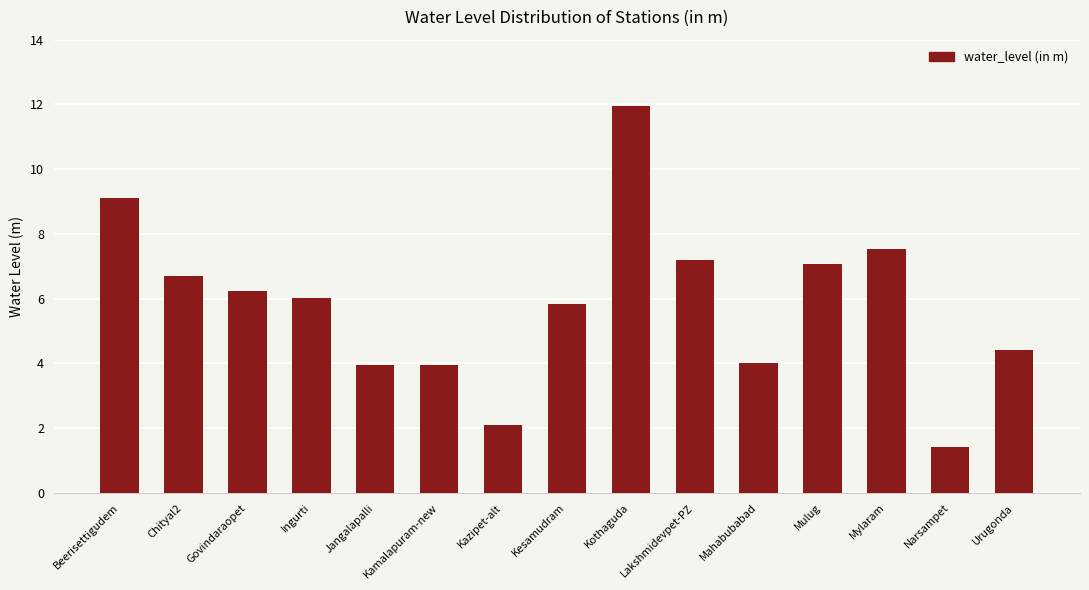

The value at Kamalapuram-new is 2.4. True or false?

False